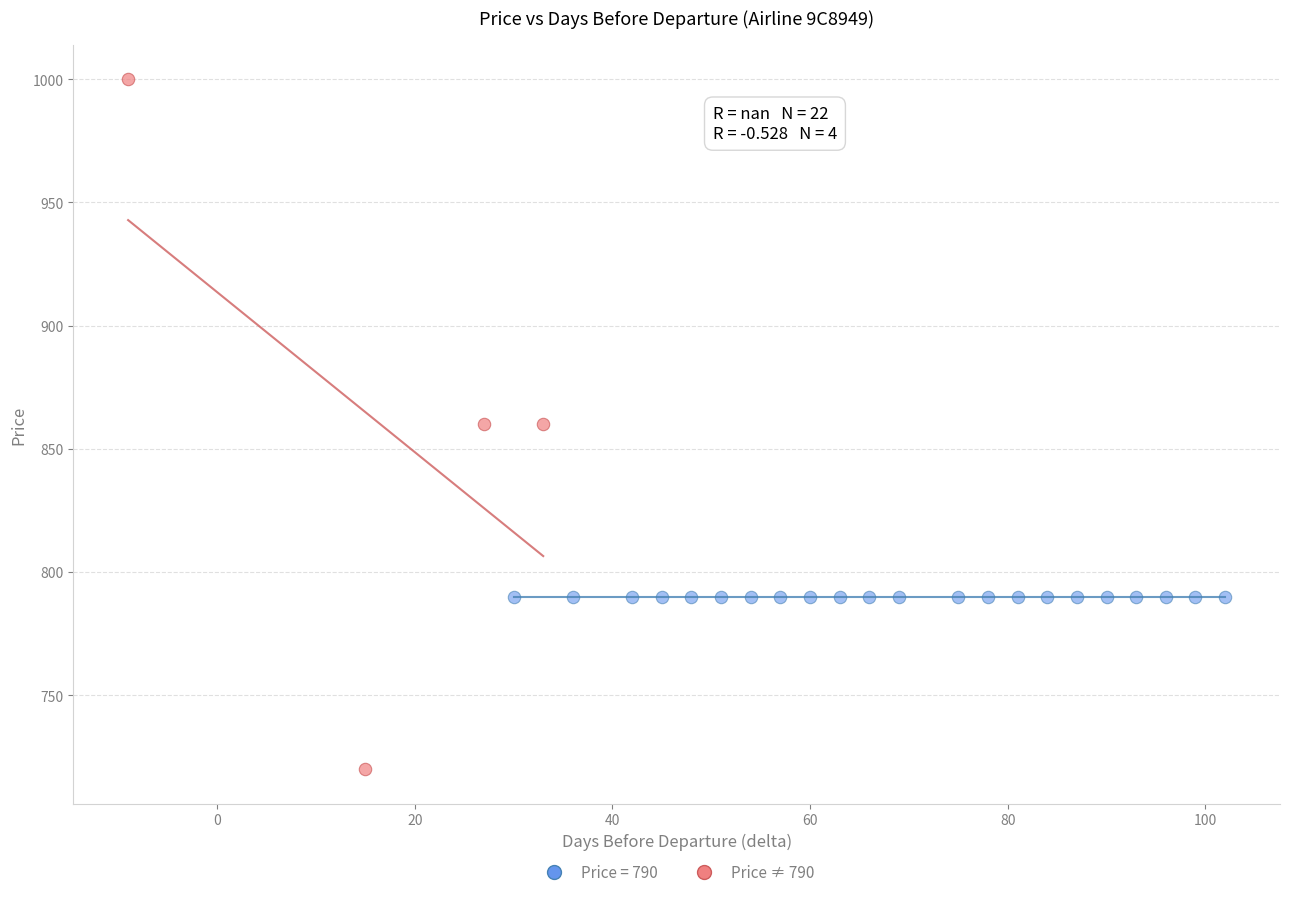

Which series reaches the minimum Y coordinate?

Price ≠ 790